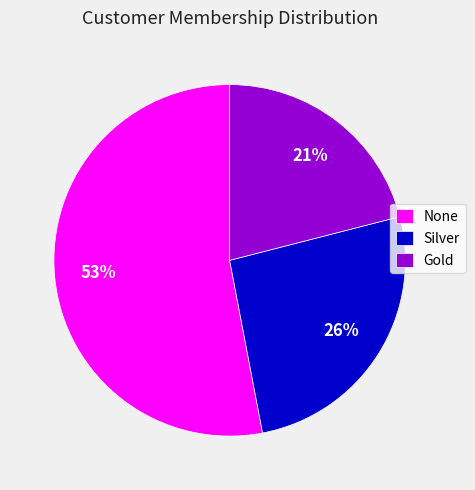

Is it true that None is 63% of the pie?

False